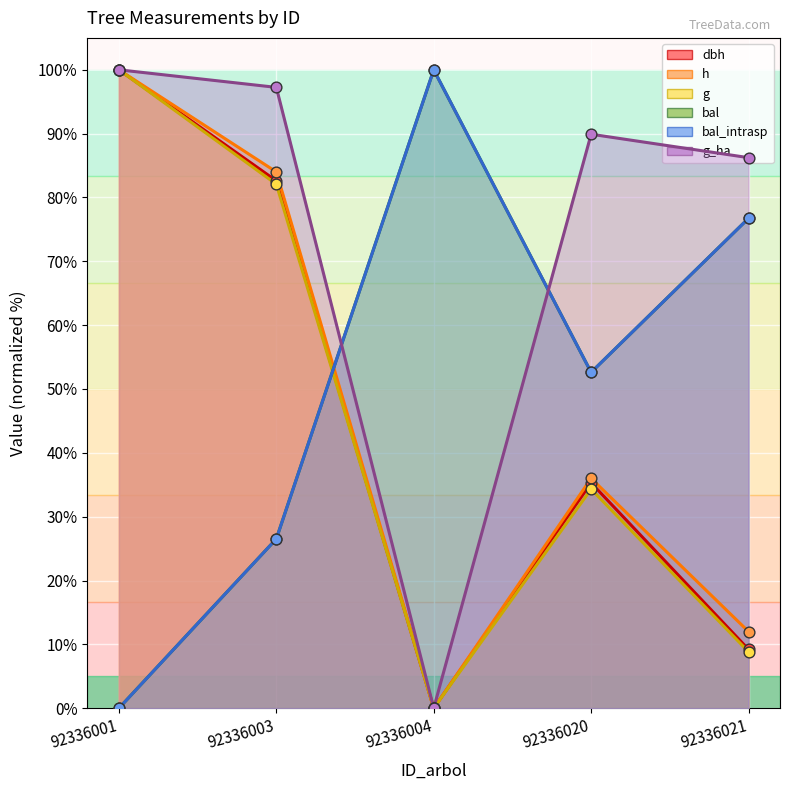

What are all the series names shown in the legend?

dbh, h, g, bal, bal_intrasp, g_ha